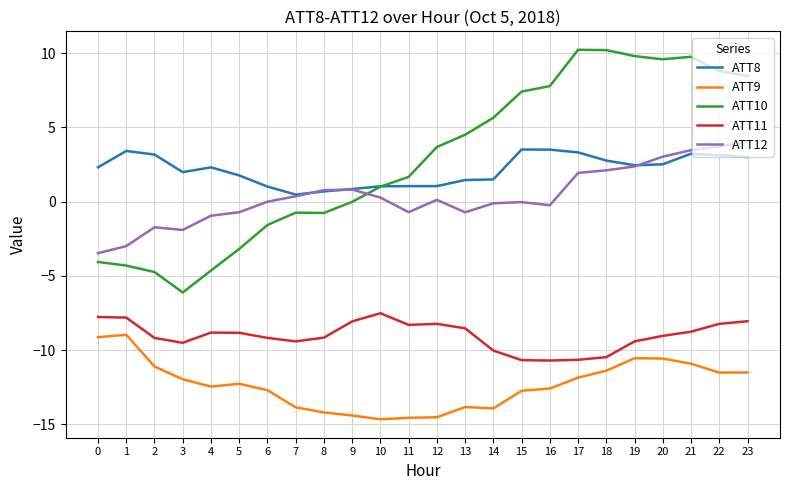

What is the spread (max minus min) of values at 22?

20.3